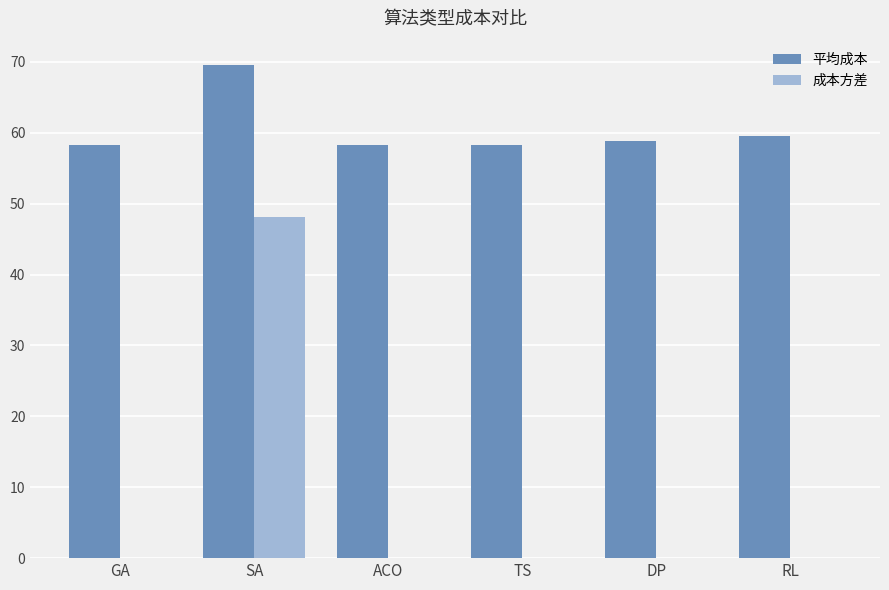

What is the approximate value of 平均成本 at TS?

58.3